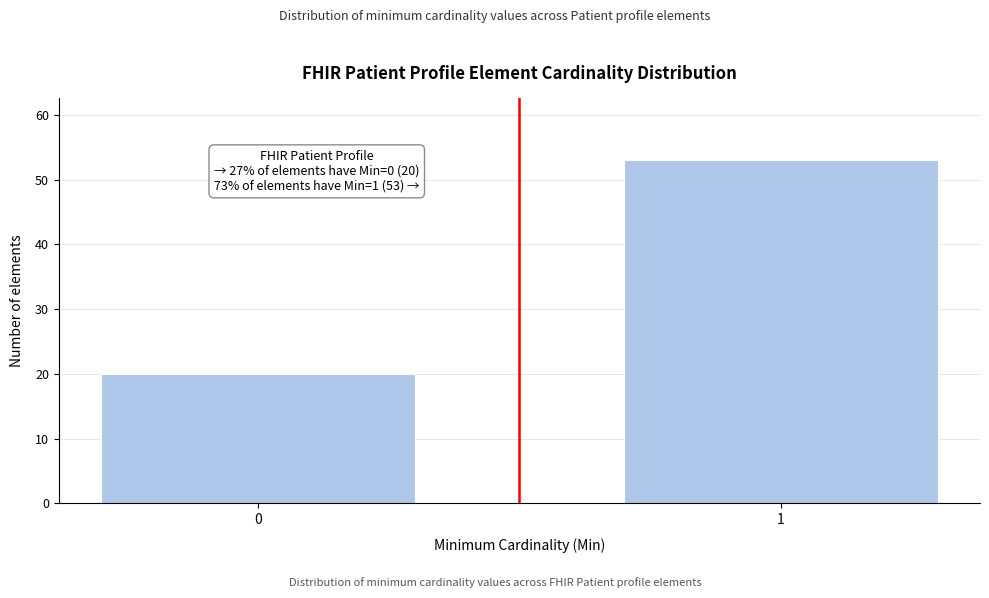

Reading left to right, list all the values displayed in this chart.

0=20	1=53